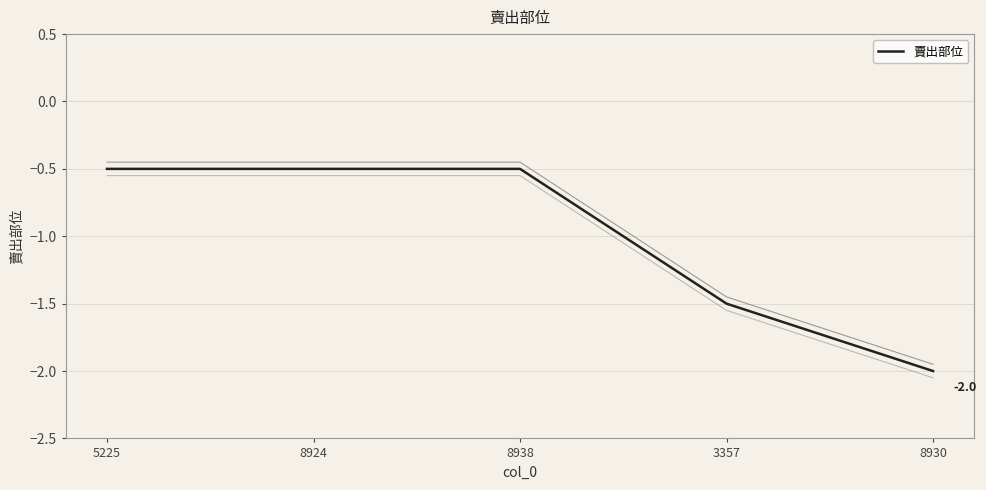

Which has a higher value, 8938 or 5225?

8938